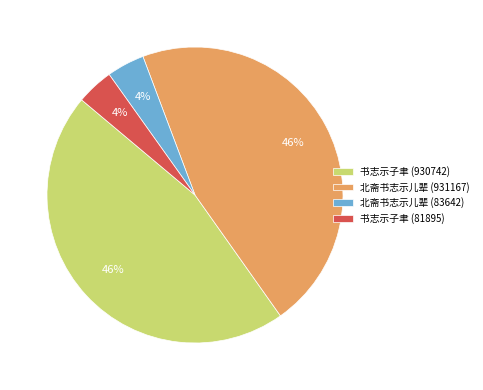

Approximately how many times larger is the value at 北斋书志示儿辈 (931167) compared to 书志示子聿 (930742)?

1.0